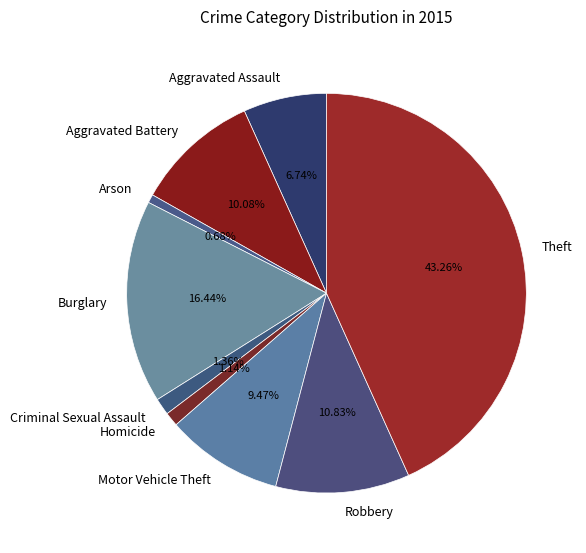

To the nearest percent, what is the average slice percentage?

11%